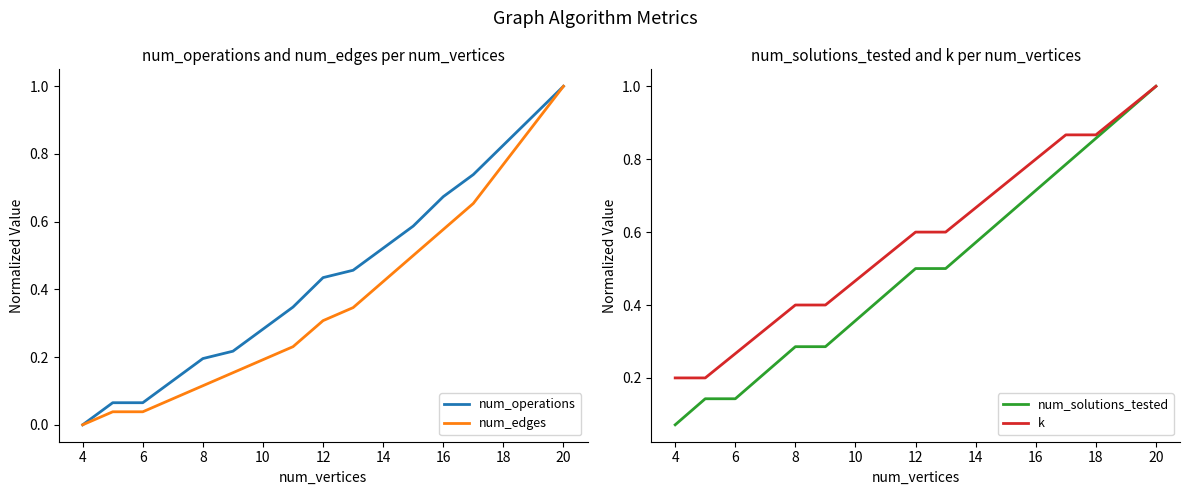

Rank the series by their average value, from highest to lowest.

k, num_solutions_tested, num_operations, num_edges